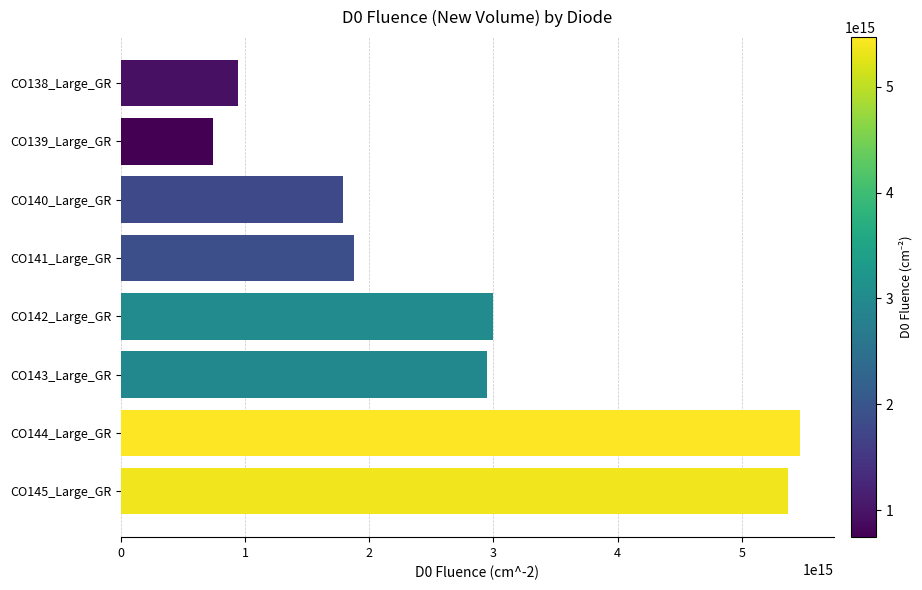

At which label is the value closest to 3107000000000000?

CO142_Large_GR